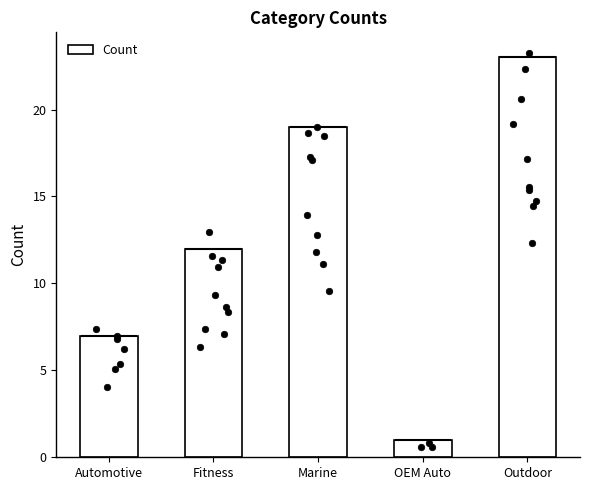

Which has a higher value, Fitness or Outdoor?

Outdoor